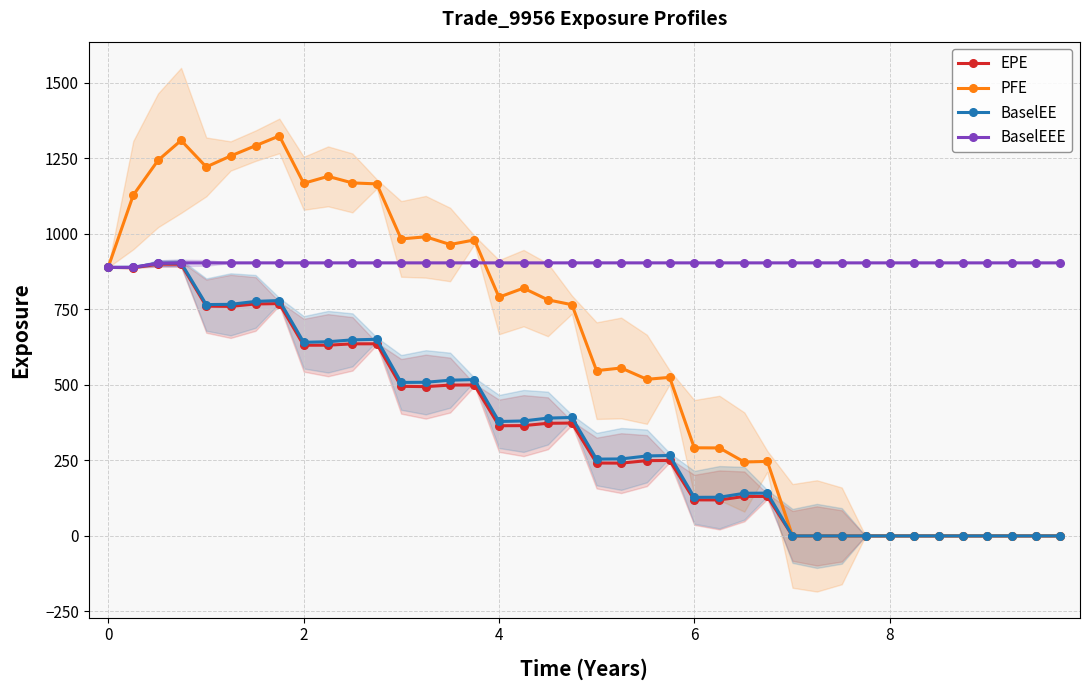

List the series in order of their peak value, highest first.

PFE, BaselEE, BaselEEE, EPE